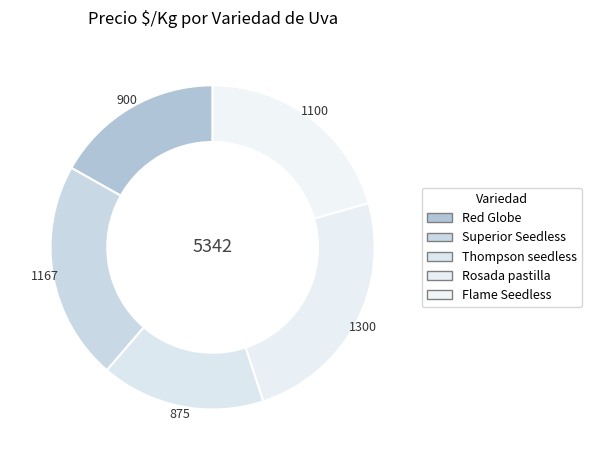

How many segments does this pie chart have?

5